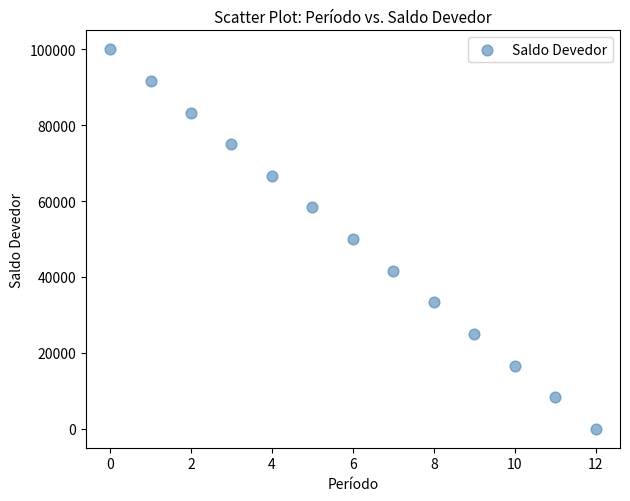

How many data points are displayed?

13